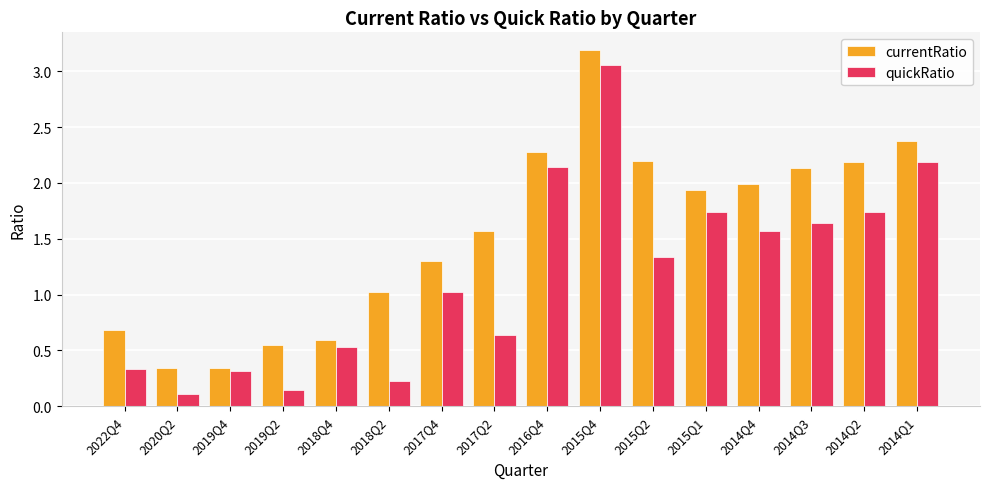

At how many categories does at least one series exceed 0?

16